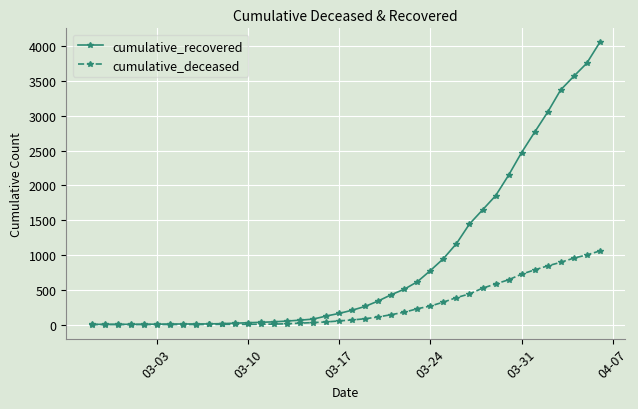

Which series has the largest total across all categories?

cumulative_recovered